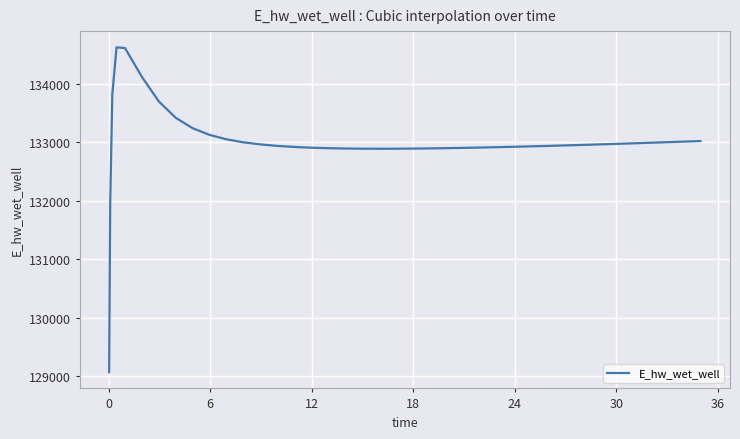

How many series are shown in this chart?

1